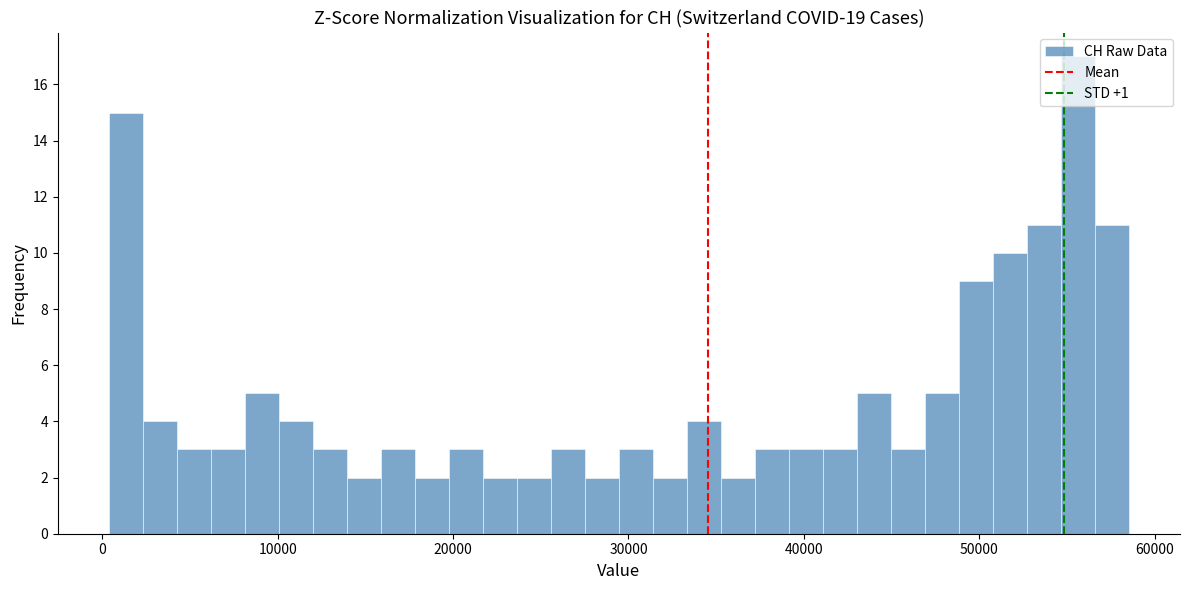

Read against the x-axis, roughly where is the centre of the tallest bar?

56000